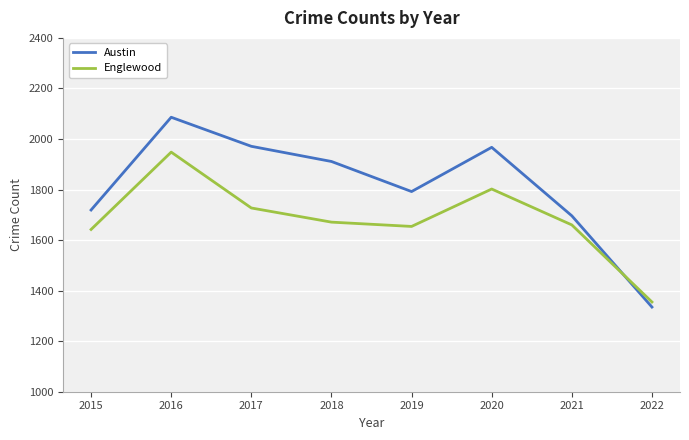

What is the difference between the second highest and second lowest values in the Austin series?

275